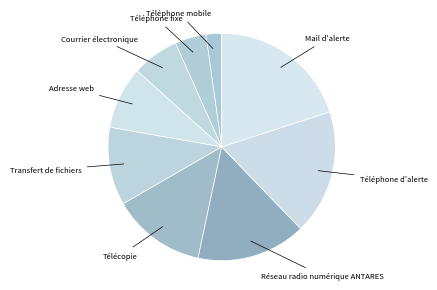

Combined, do Télécopie and Mail d'alerte account for over 50%?

No